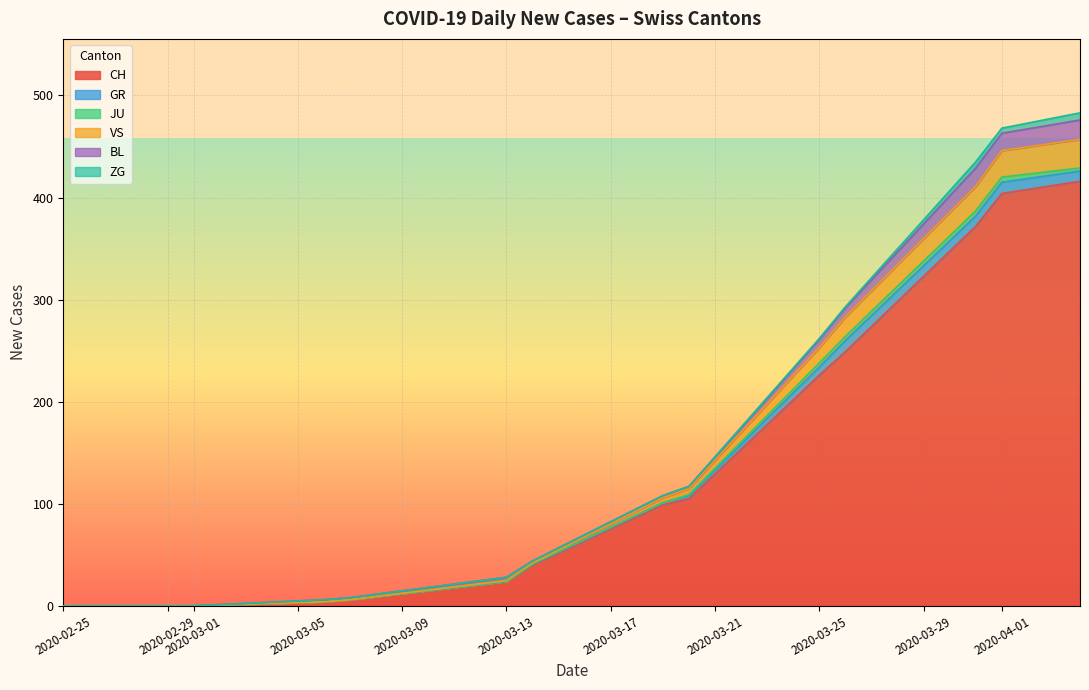

What is the value of the VS point at the 4th from the left?

1